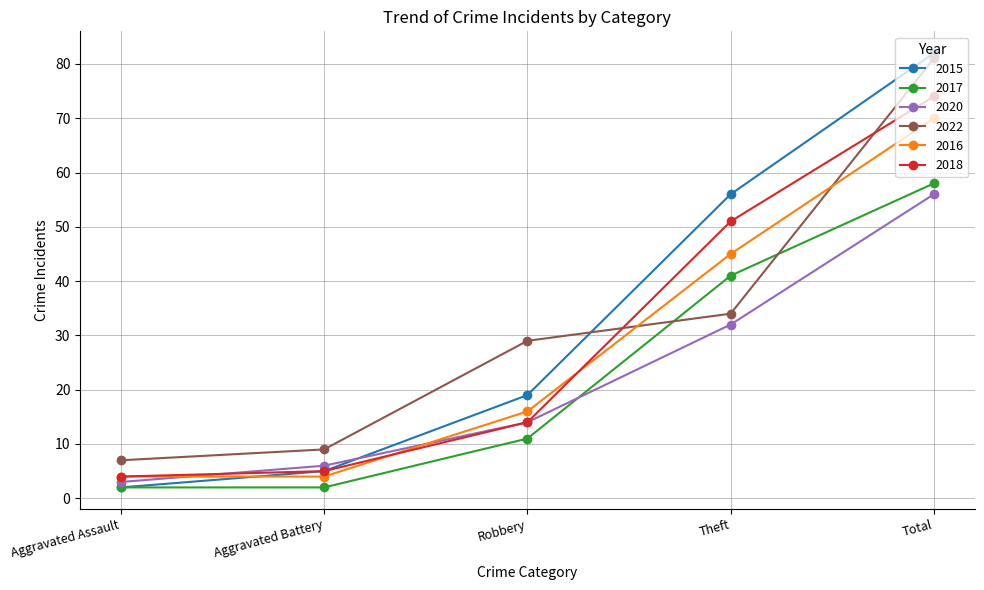

True or false: 2017 and 2016 intersect in this chart.

False